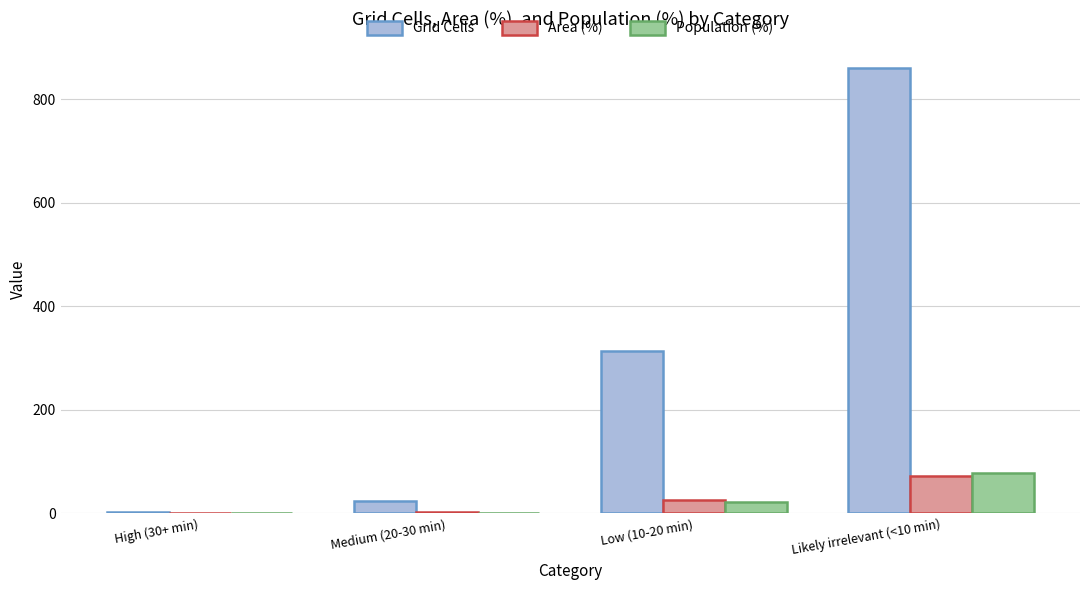

At which label is Area (%) closest to 36?

Low (10-20 min)